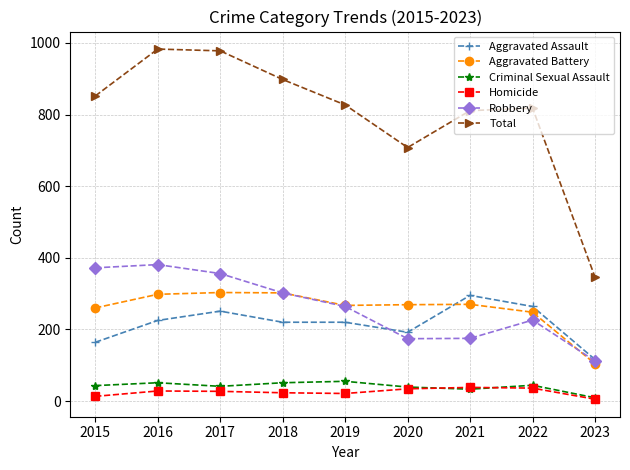

In Total, how many points are lower than both neighbors (excluding endpoints)?

1